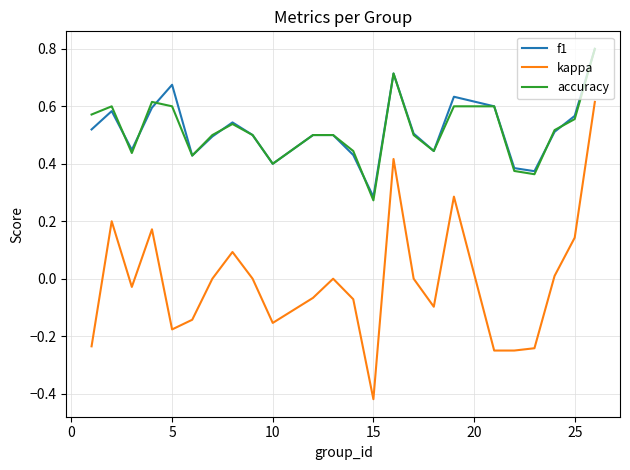

Which series has the largest range (max minus min)?

kappa